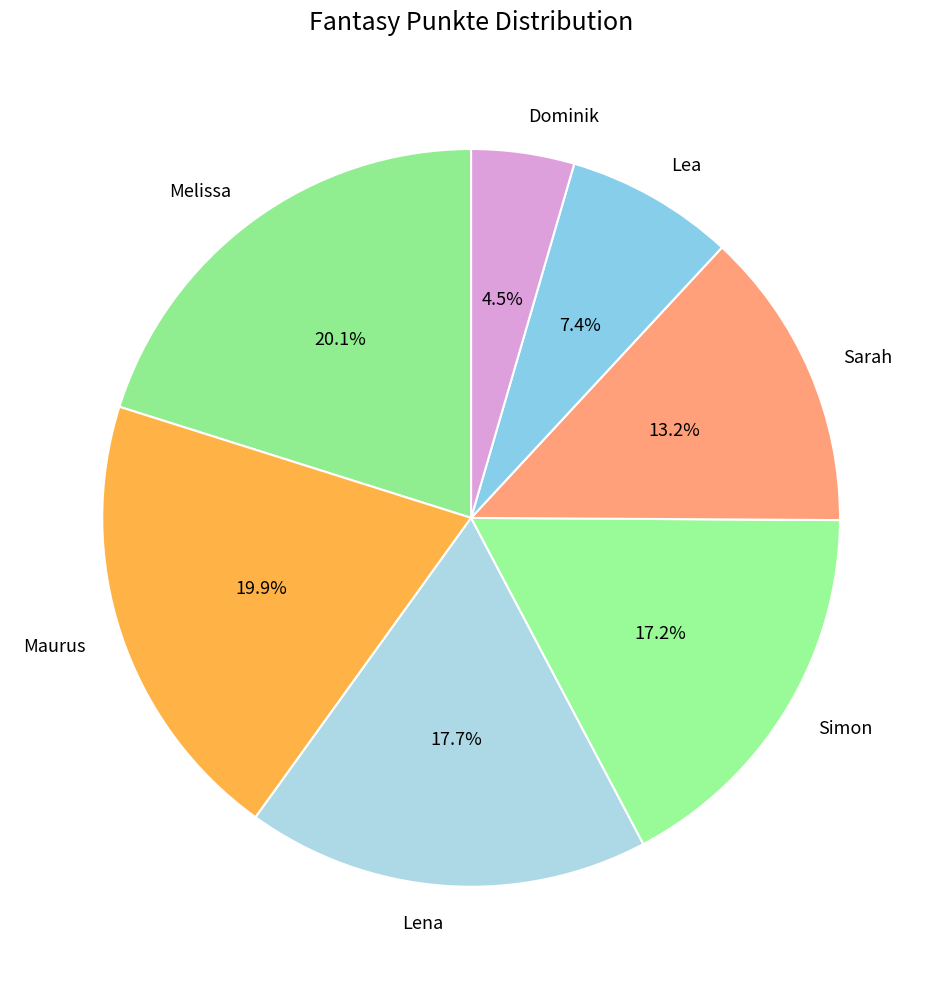

To the nearest percent, what percentage of the pie is Sarah?

13%